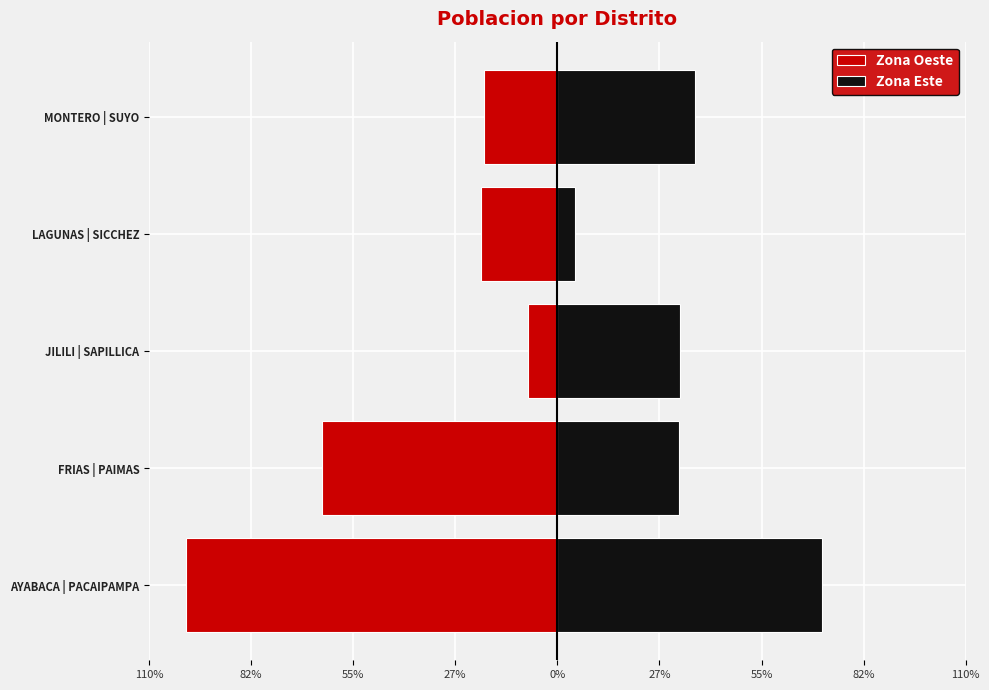

Is it true that Zona Oeste equals -1021 at JILILI | SAPILLICA?

False